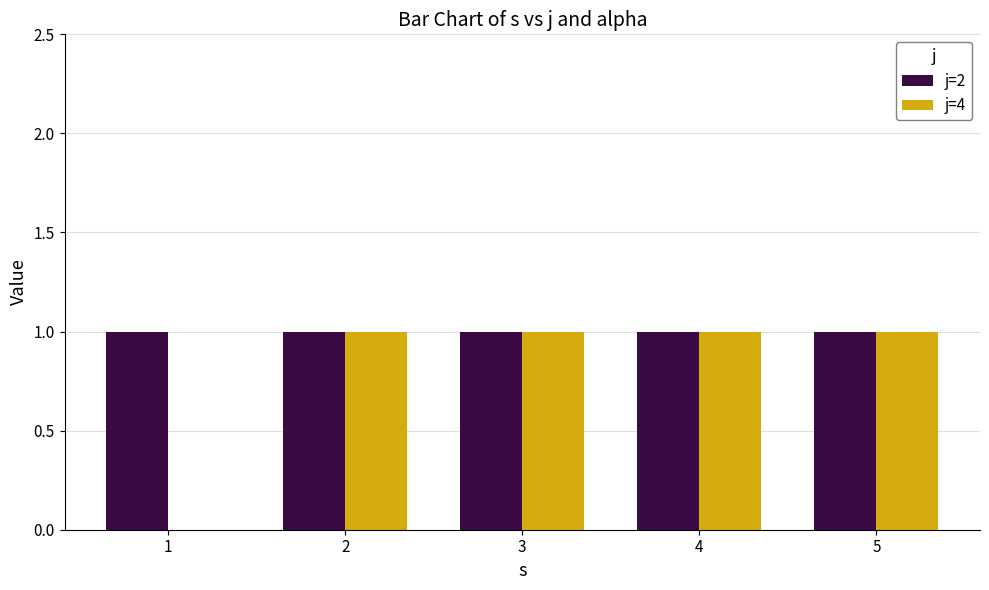

Reading right to left, list all the values displayed in this chart.

j: 5=4	4=4	3=4	2=4	5=2	4=2	3=2	2=2	1=2
alpha: 5=1	4=1	3=1	2=1	5=1	4=1	3=1	2=1	1=1